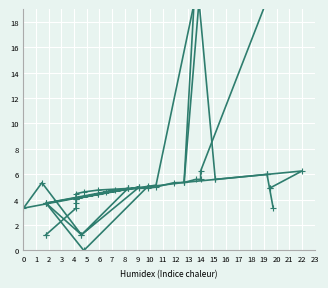

Which has a higher value, 4 or 6?

6